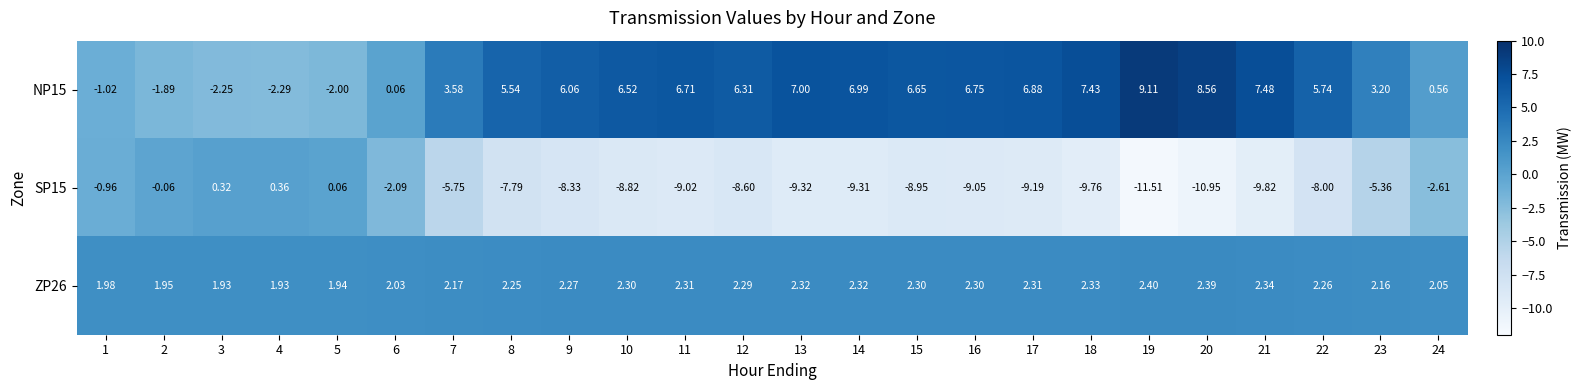

How many data points in SP15 are less than -8?

13